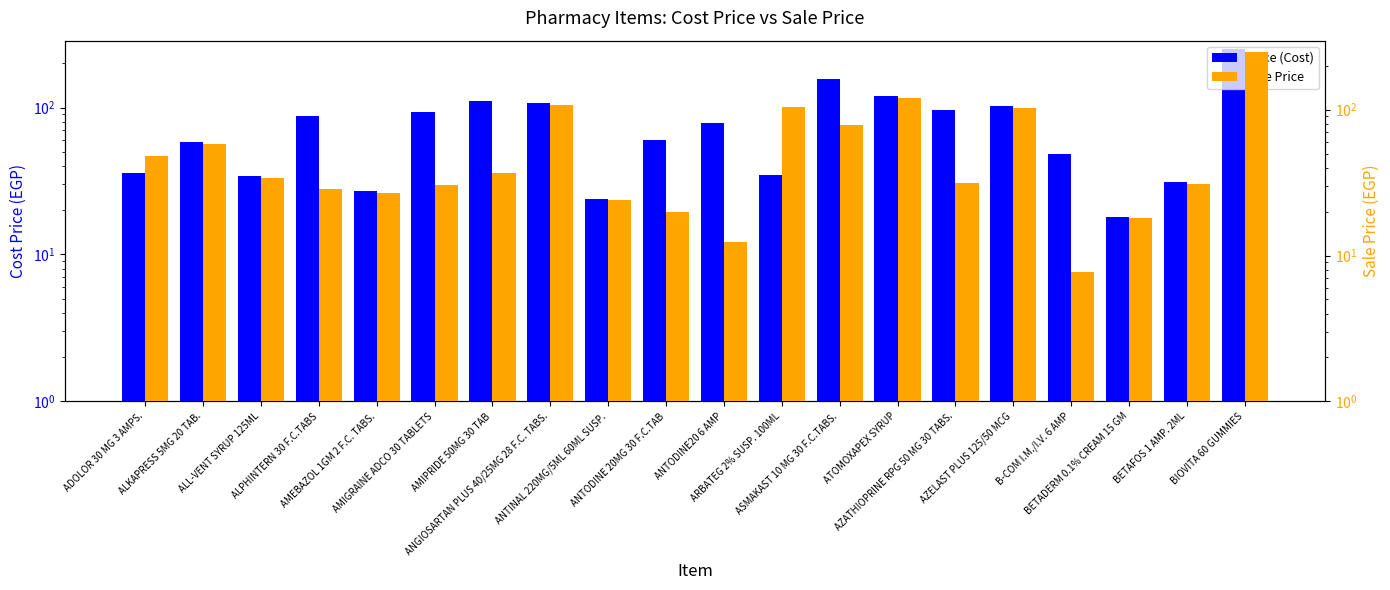

What is the value of the Sale Price bar at the 18th from the left?

18.0